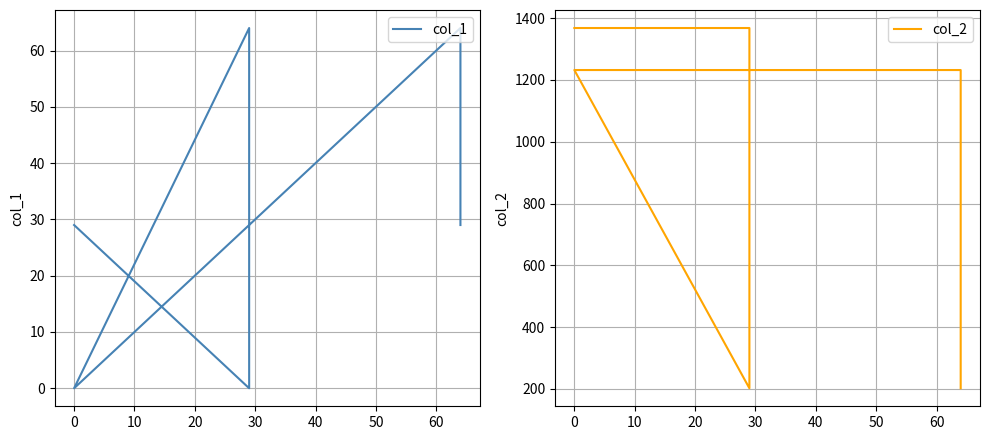

At 40, list the series in order from smallest to largest.

col_1, col_2